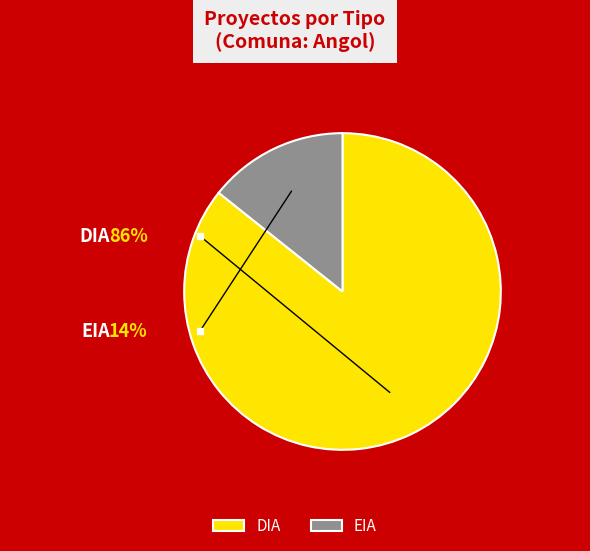

True or false: EIA accounts for 14% of the total.

True